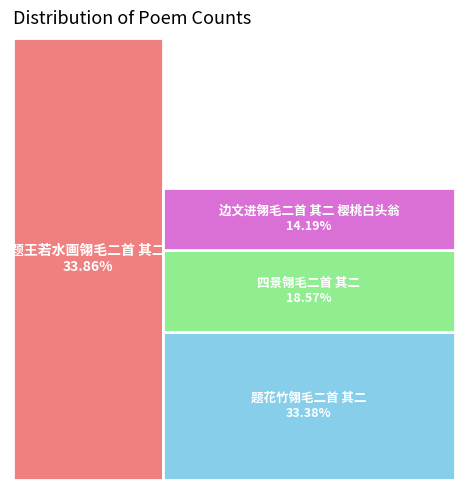

What percentage is NOT represented by 题王若水画翎毛二首 其二?

66.1%